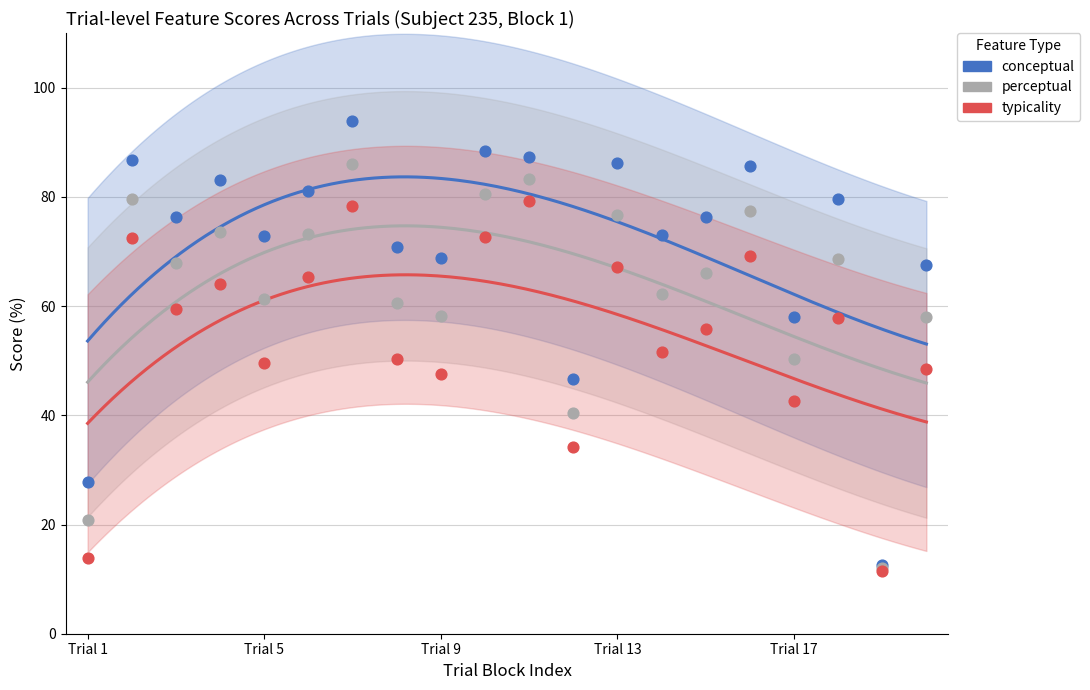

Which series reaches the maximum Y coordinate?

conceptual